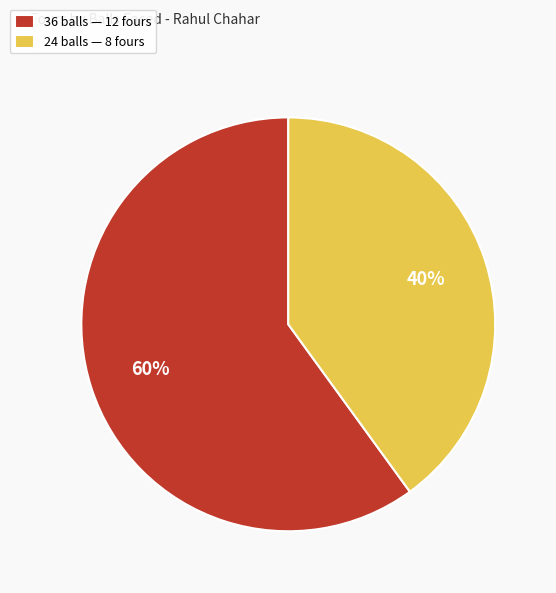

Approximately how many times larger is the value at 24 balls compared to 36 balls?

0.7